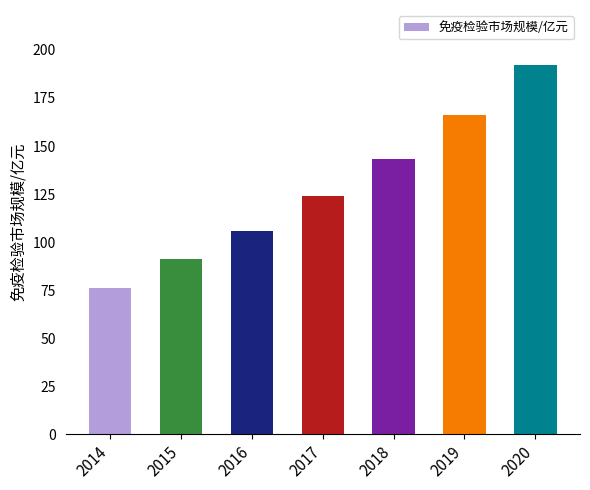

Approximately how many times larger is the value at 2017 compared to 2014?

1.6